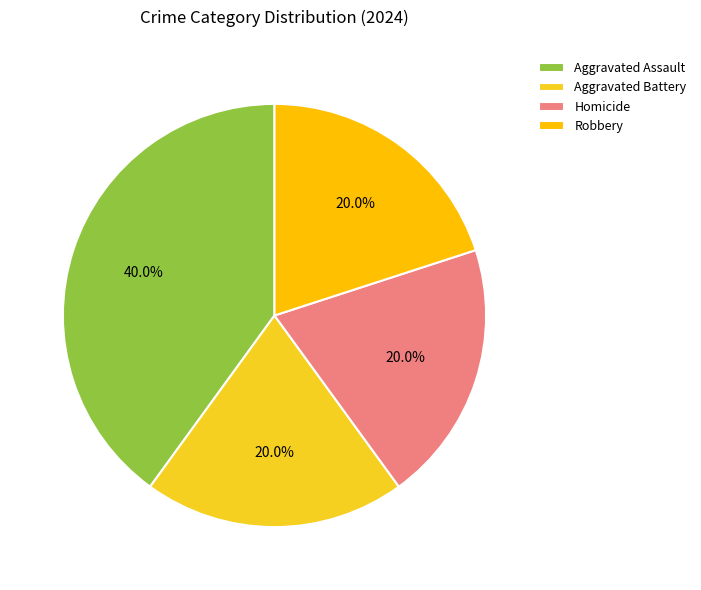

The Aggravated Battery slice represents 33% of the pie. True or false?

False